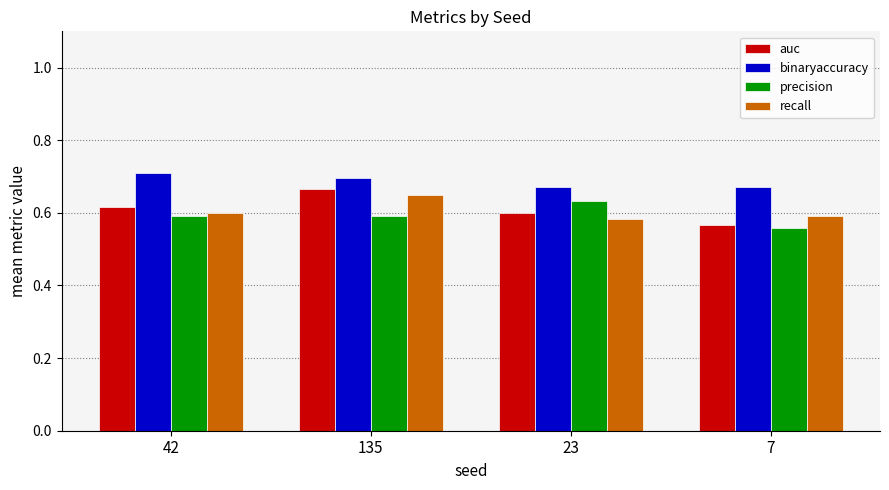

The precision series shows 0.3 at 23. True or false?

False